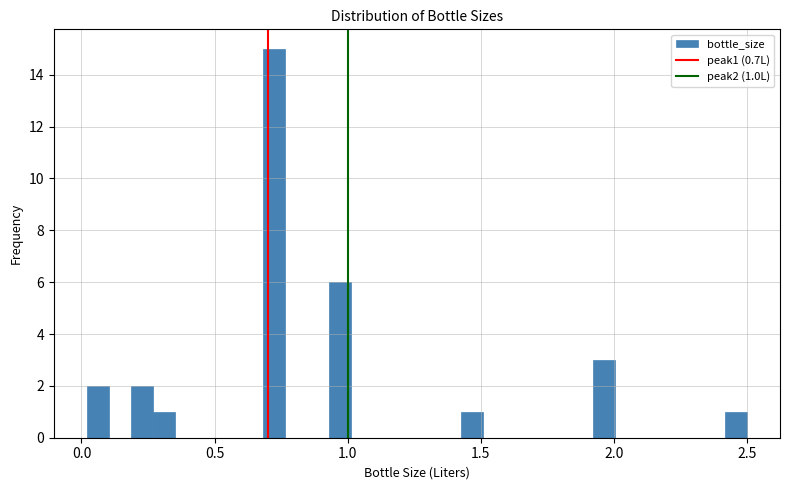

Read against the x-axis, roughly where is the centre of the tallest bar?

0.70